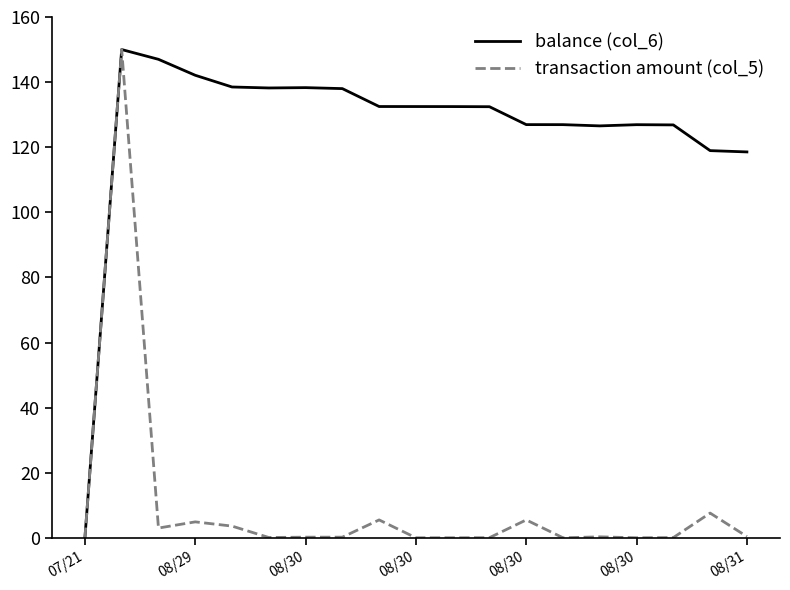

What is the greatest value displayed?

150.0